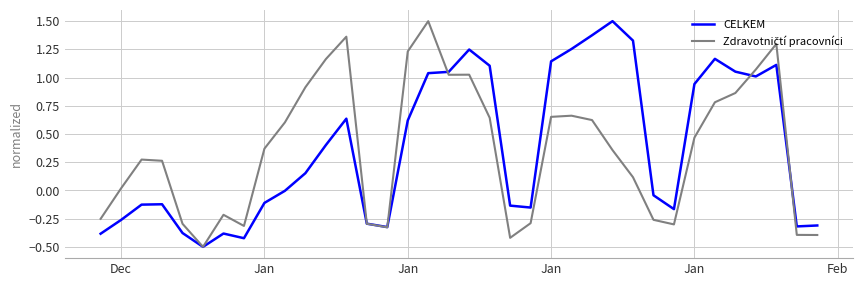

What is the lowest value of the CELKEM series?

-0.5